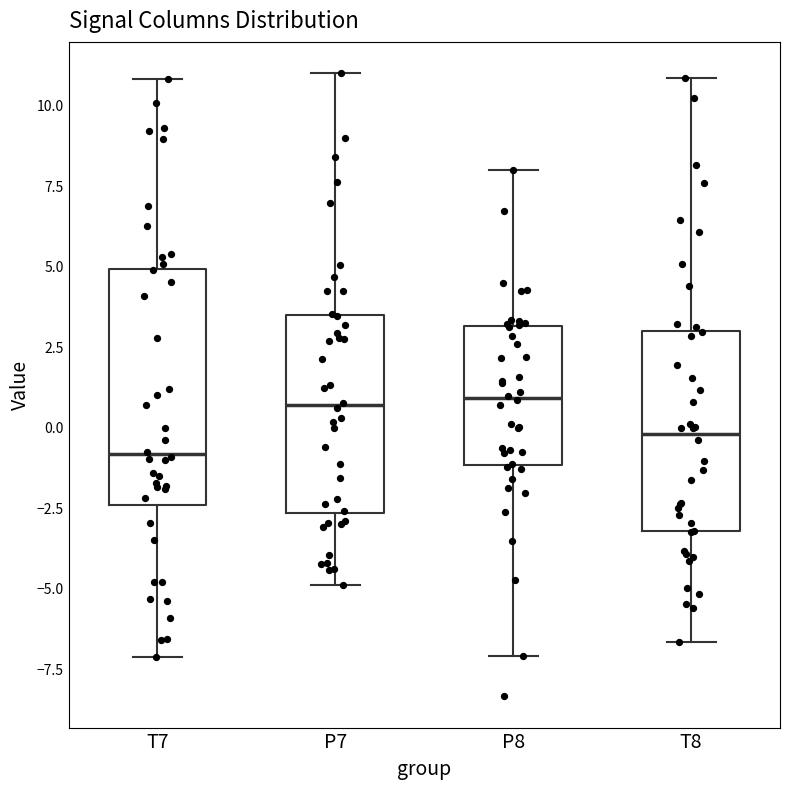

Where does the median line of the box for P7 sit on the y-axis? The values are not printed on the chart, so give them approximately, as read against the axis.

0.5